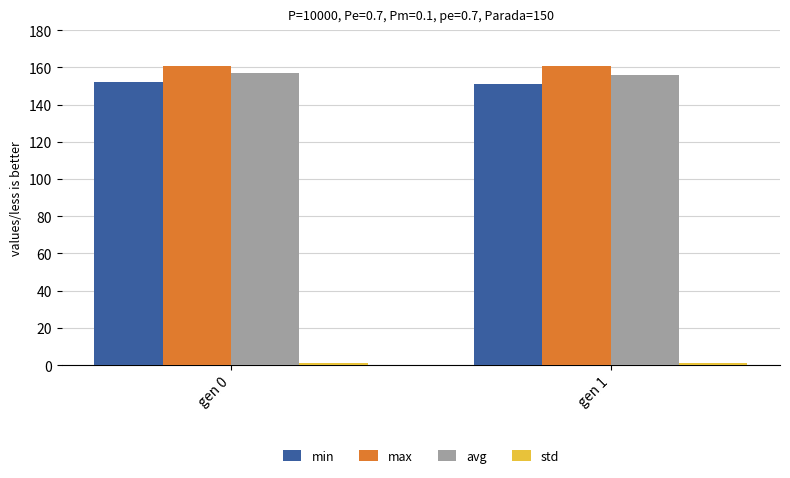

What is the difference between the maximum and minimum values in the max series?

0.3